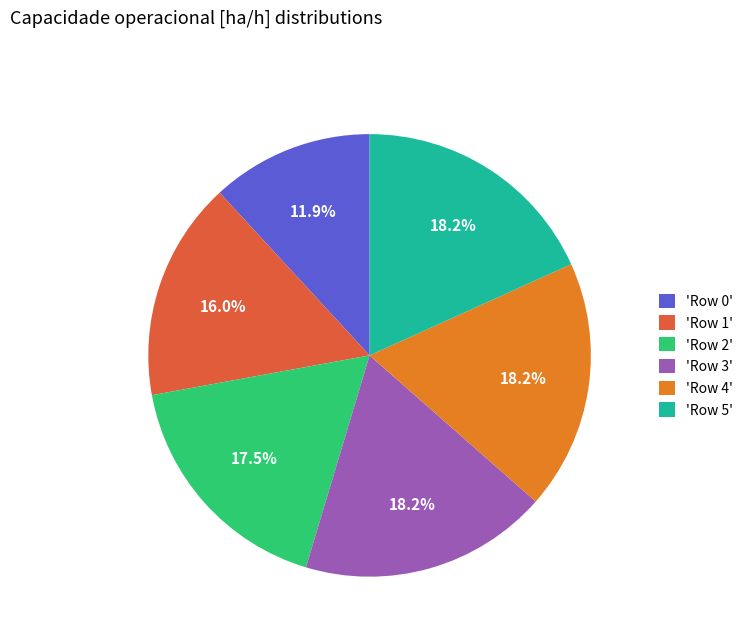

Between 'Row 2' and 'Row 4', which is larger?

'Row 4'